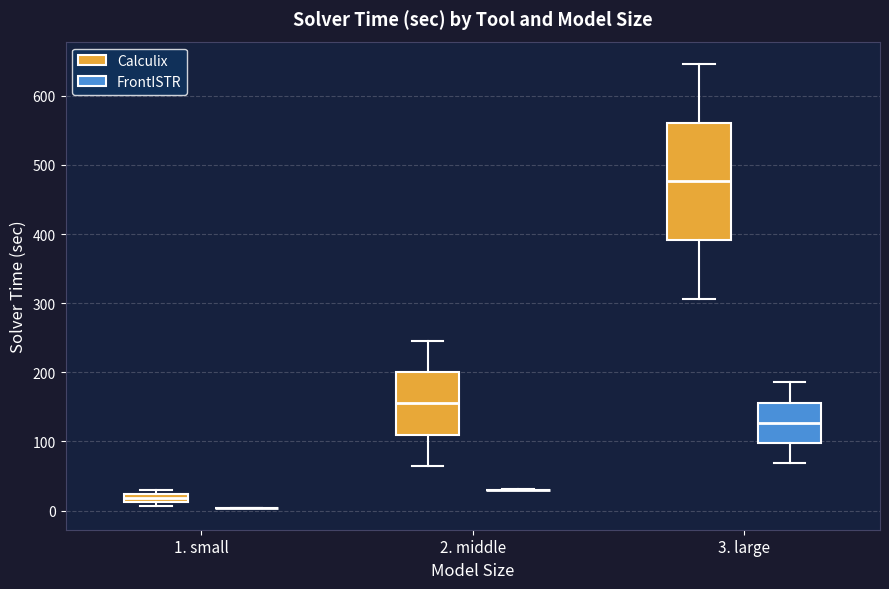

Which box is the tallest, from its lower edge to its upper edge?

3. large (Calculix)